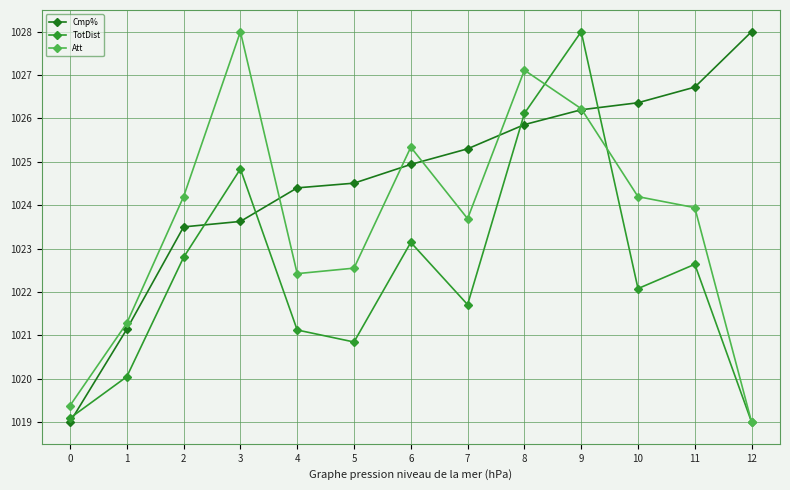

True or false: Att has a value of 1021.3 at 1.

True